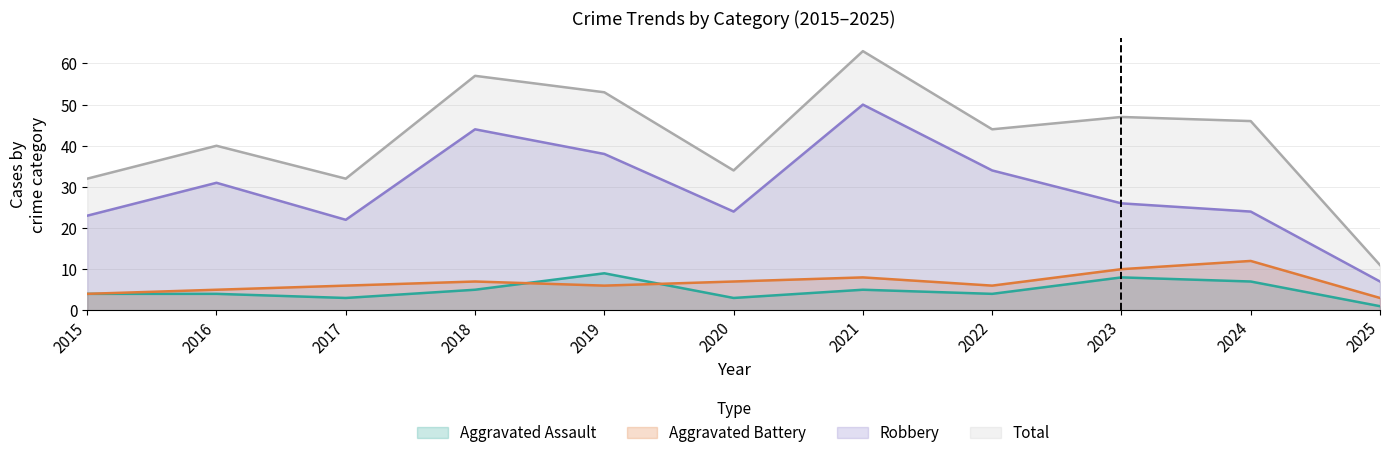

Reading left to right, transcribe all the data shown in this chart.

Aggravated Assault: 2015=4	2016=4	2017=3	2018=5	2019=9	2020=3	2021=5	2022=4	2023=8	2024=7	2025=1
Aggravated Battery: 2015=4	2016=5	2017=6	2018=7	2019=6	2020=7	2021=8	2022=6	2023=10	2024=12	2025=3
Robbery: 2015=23	2016=31	2017=22	2018=44	2019=38	2020=24	2021=50	2022=34	2023=26	2024=24	2025=7
Total: 2015=32	2016=40	2017=32	2018=57	2019=53	2020=34	2021=63	2022=44	2023=47	2024=46	2025=11